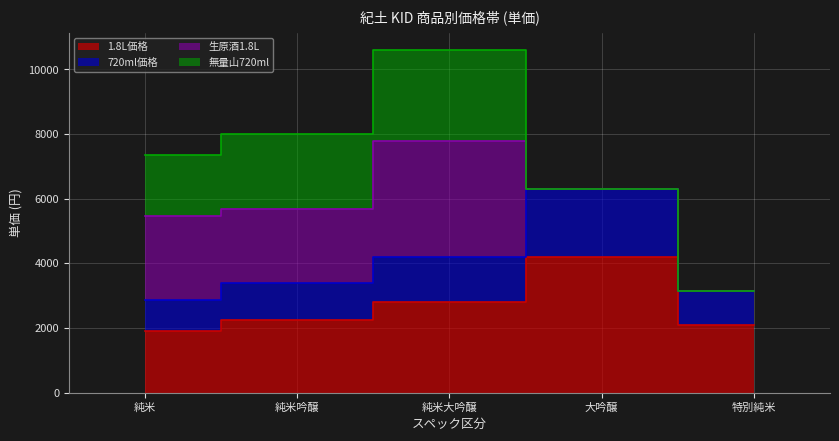

The value of 1.8L価格 at 純米大吟醸 is 934. True or false?

False